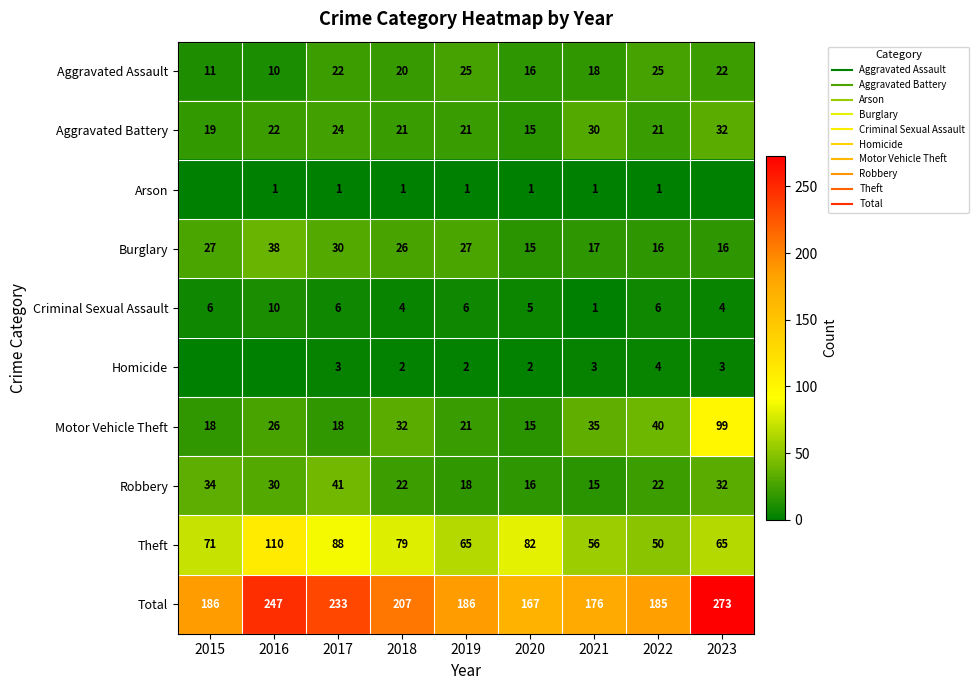

How many data points does each series have?

9